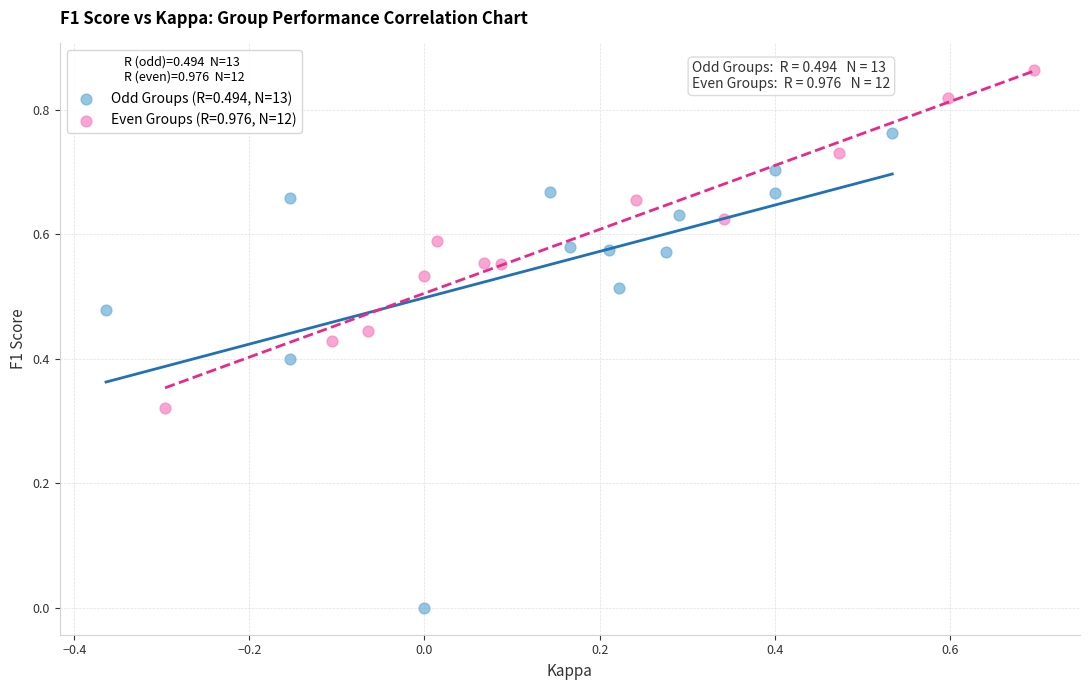

Which series contains the lowest Y value?

Odd Groups (R=0.494, N=13)